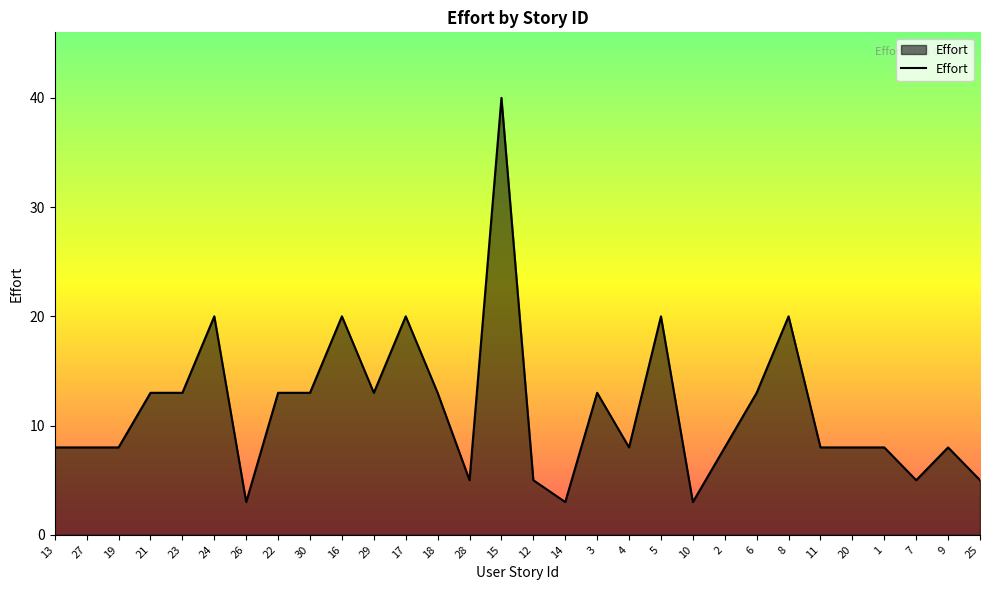

What is the smallest value displayed?

3